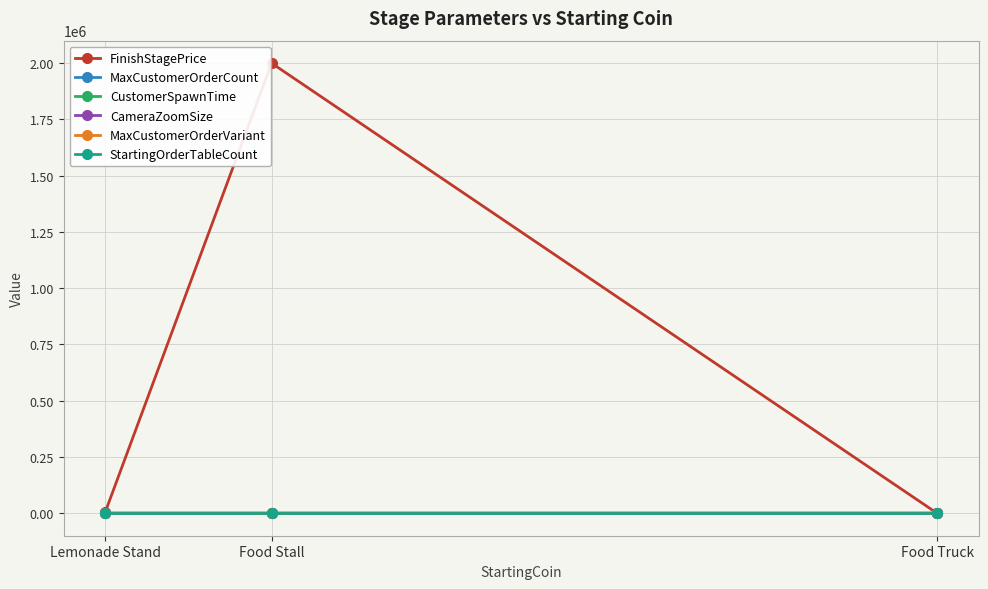

Reading left to right, list all the values displayed in this chart.

FinishStagePrice: 5000.0	2000000.0	0.0
MaxCustomerOrderCount: 1.0	2.0	3.0
CustomerSpawnTime: 2.0	1.5	1.5
CameraZoomSize: 7.0	7.0	10.0
MaxCustomerOrderVariant: 1.0	1.0	1.0
StartingOrderTableCount: 1.0	1.0	1.0